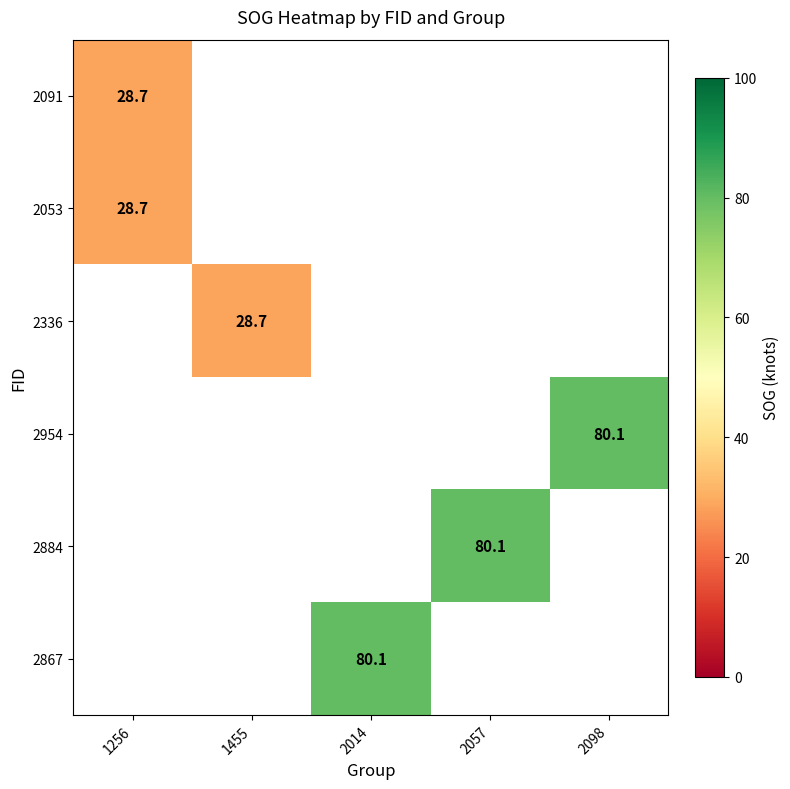

The 2053 series shows 13.1 at 1256. True or false?

False